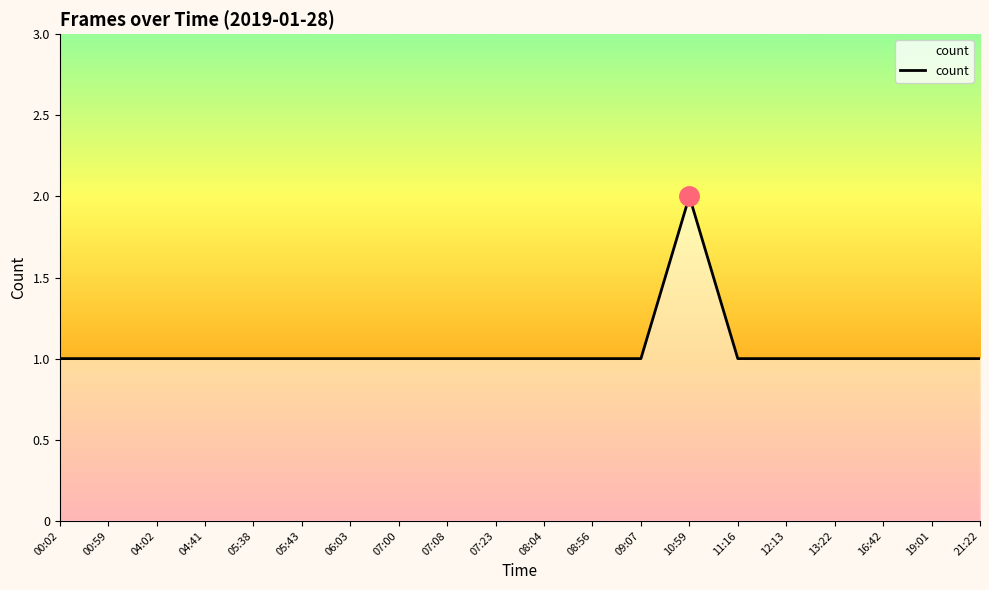

Does the chart display data point markers on the line(s)?

No